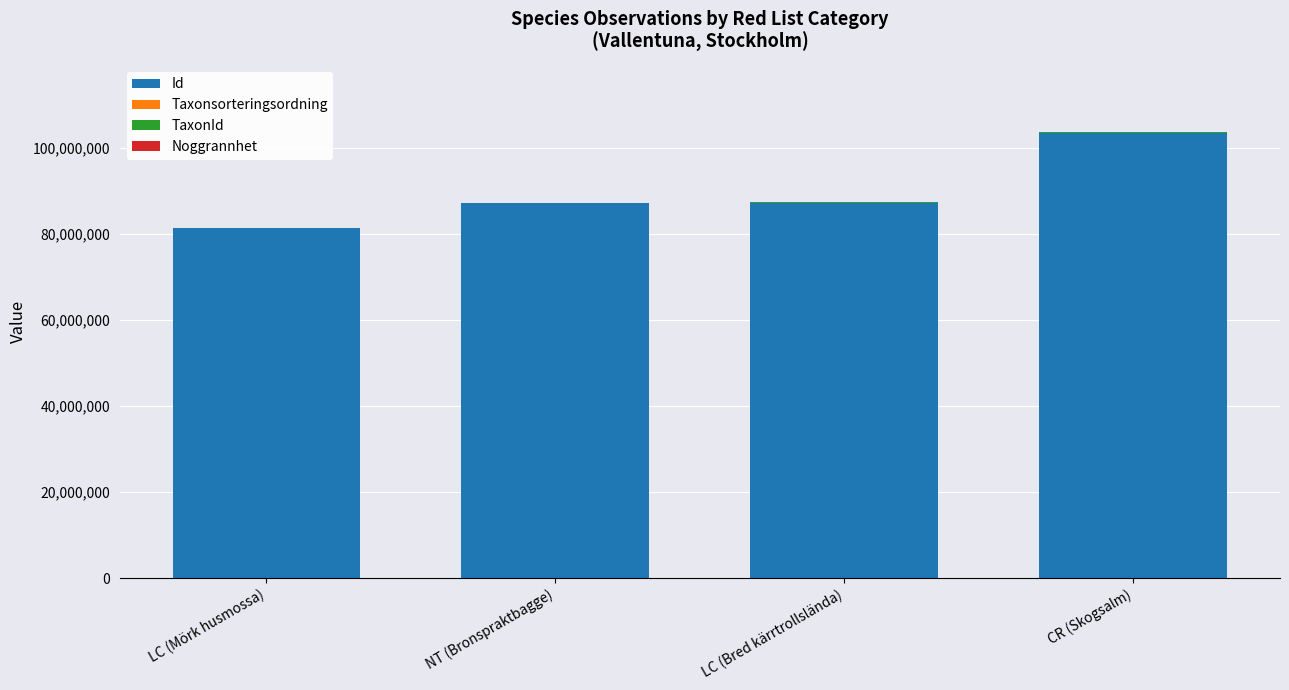

At which category is the sum across all series the highest?

CR (Skogsalm)